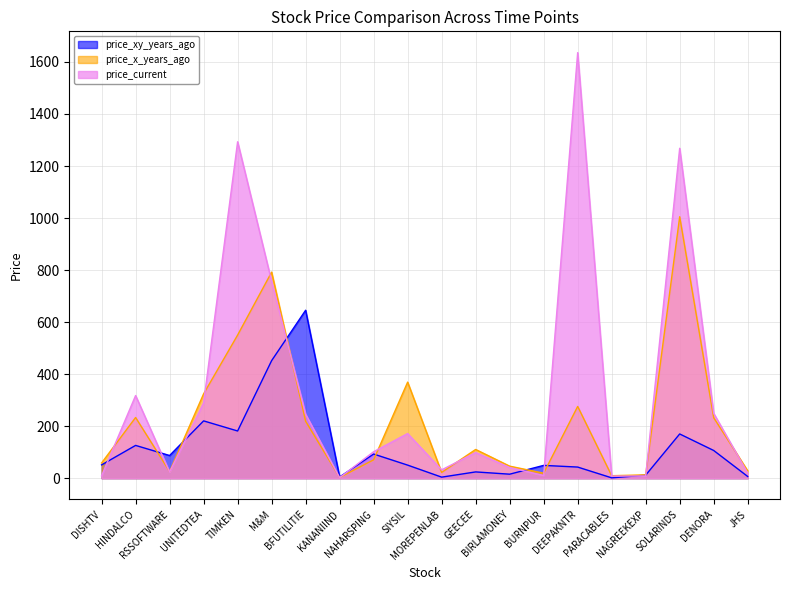

Where is the first local maximum for price_x_years_ago?

HINDALCO